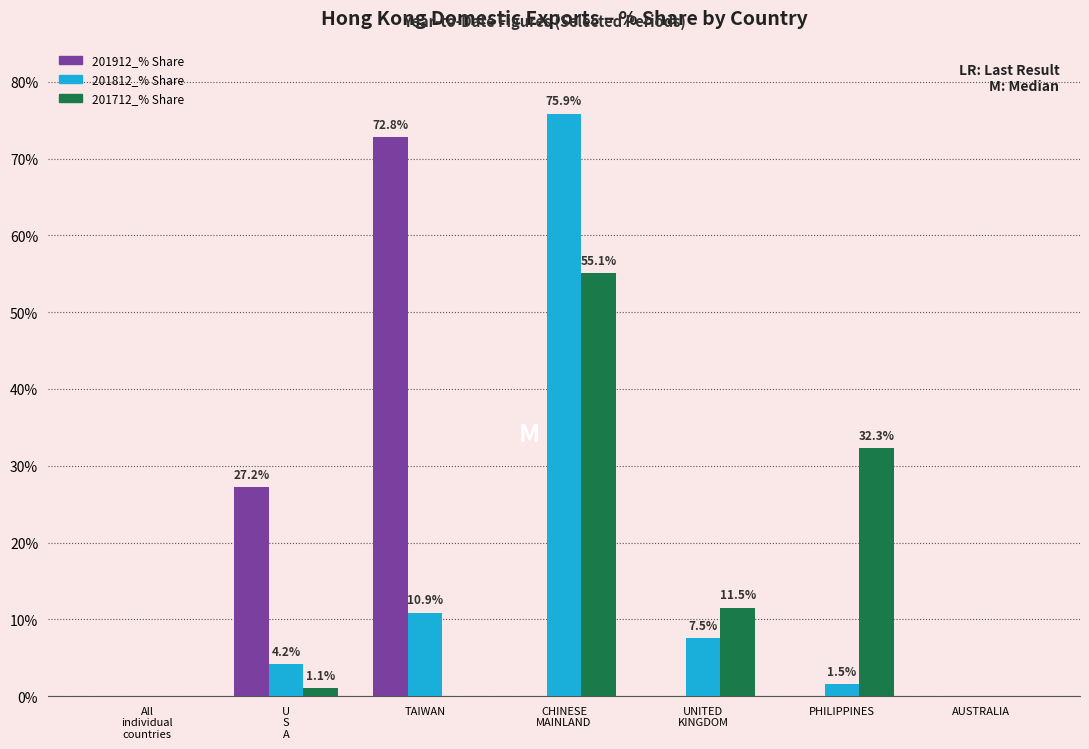

How many categories are shown in the chart?

7